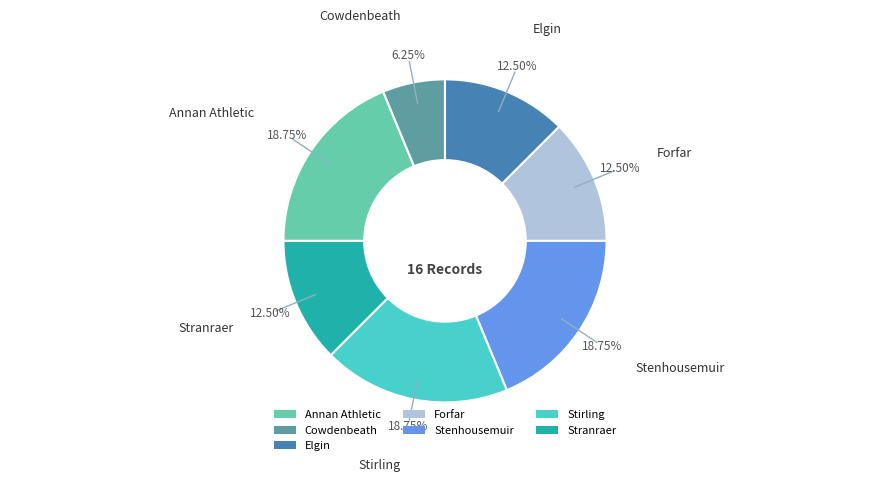

What is the smallest slice in the pie chart?

Cowdenbeath